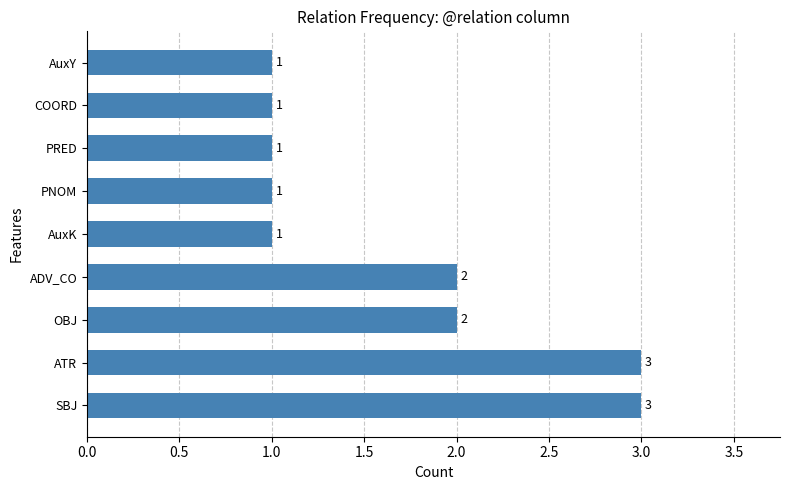

Between AuxK and ADV_CO, which is larger?

ADV_CO